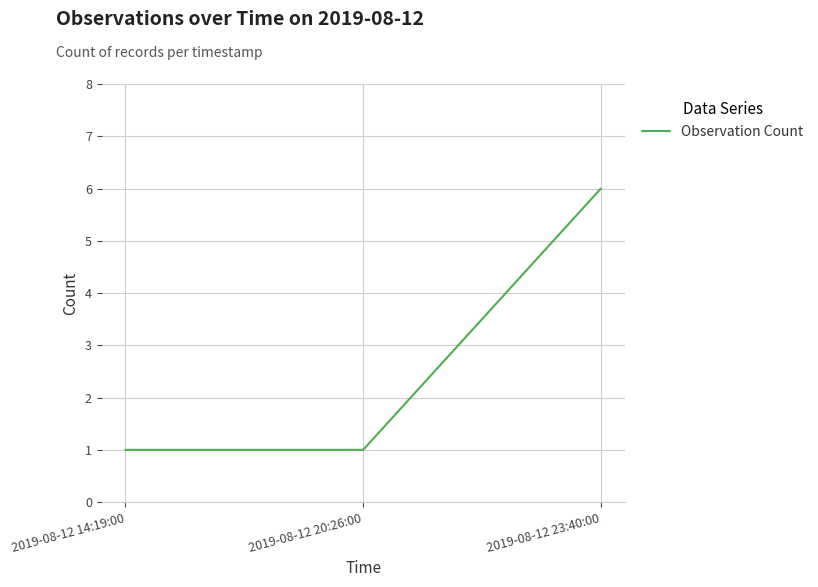

What position from the right is 2019-08-12 14:19:00?

3